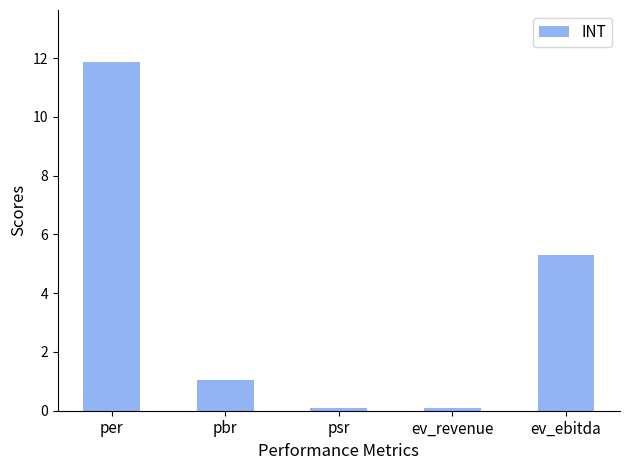

Are the bars grouped side by side (vs. stacked)?

No